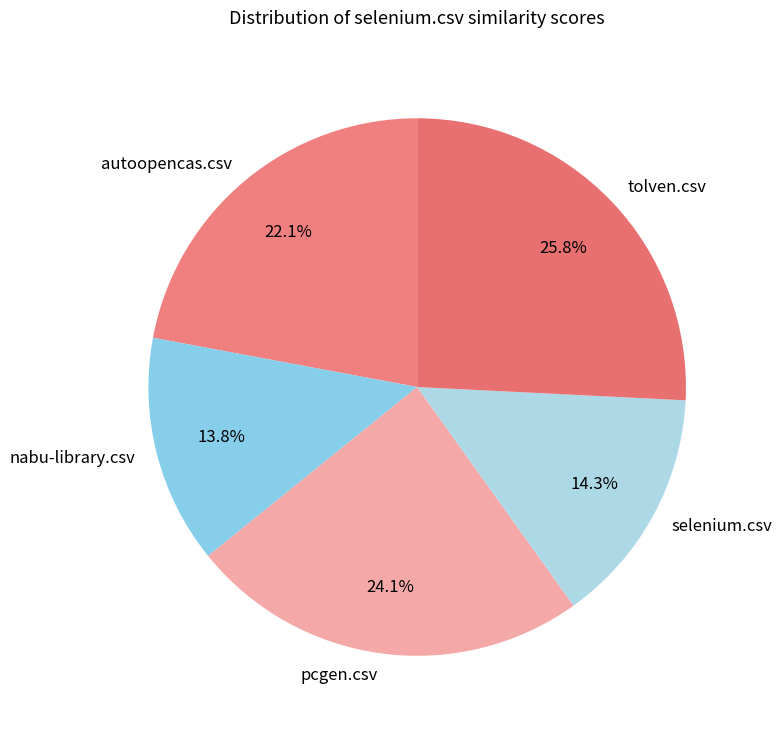

To the nearest percent, what is the difference between the tolven.csv and autoopencas.csv slice percentages?

4%